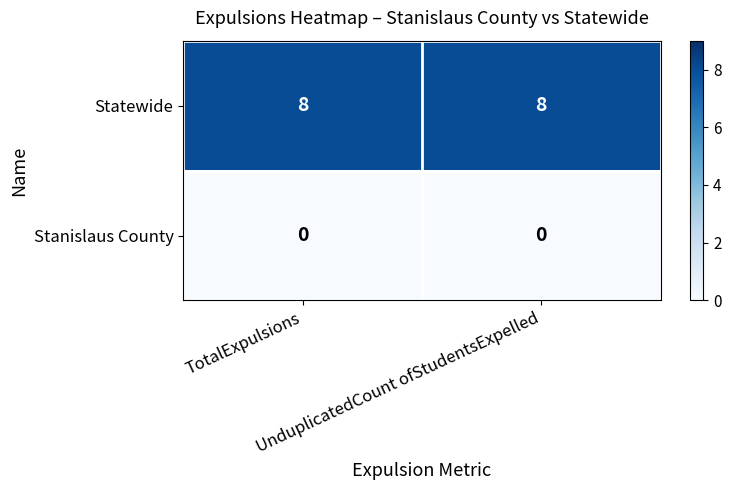

What is the minimum value for Statewide?

8